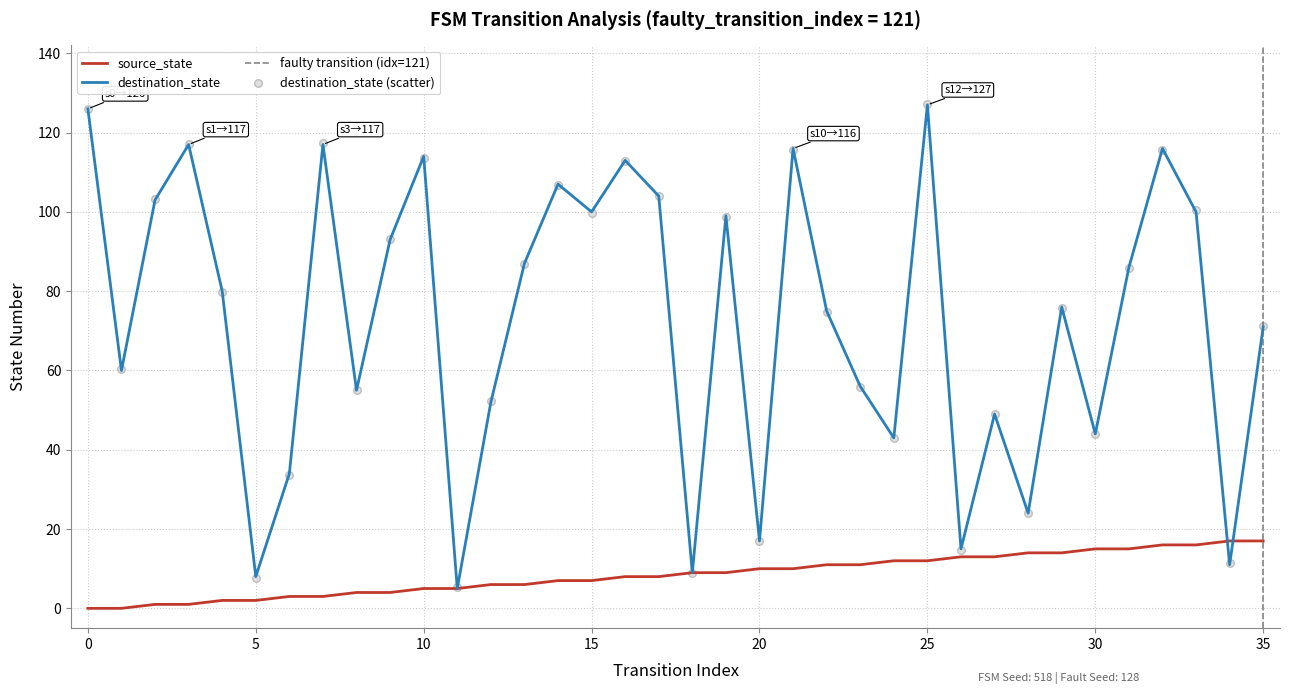

At which category is the sum across all series the highest?

25